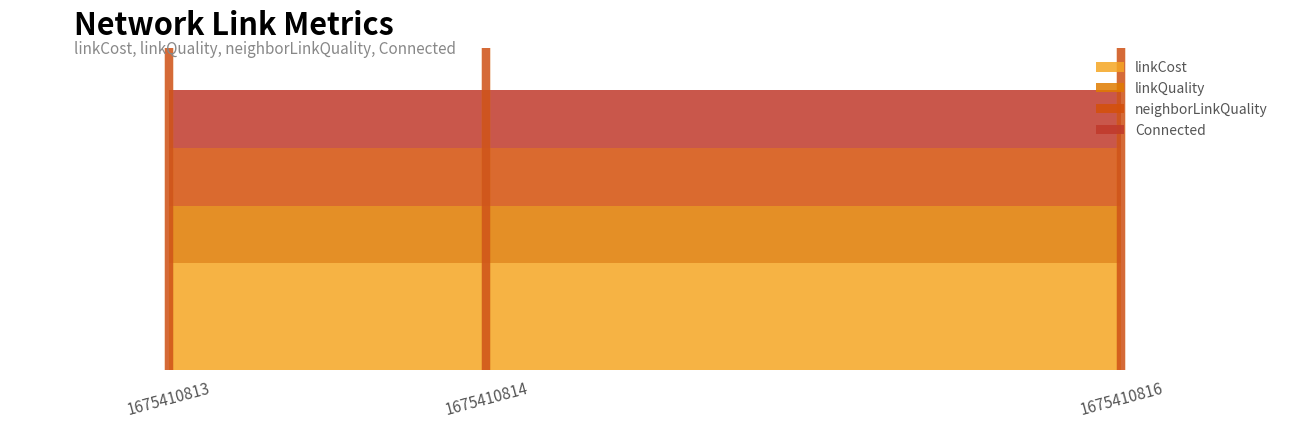

Is the value of neighborLinkQuality at 1675410814 greater than the value of Connected at 1675410816?

No